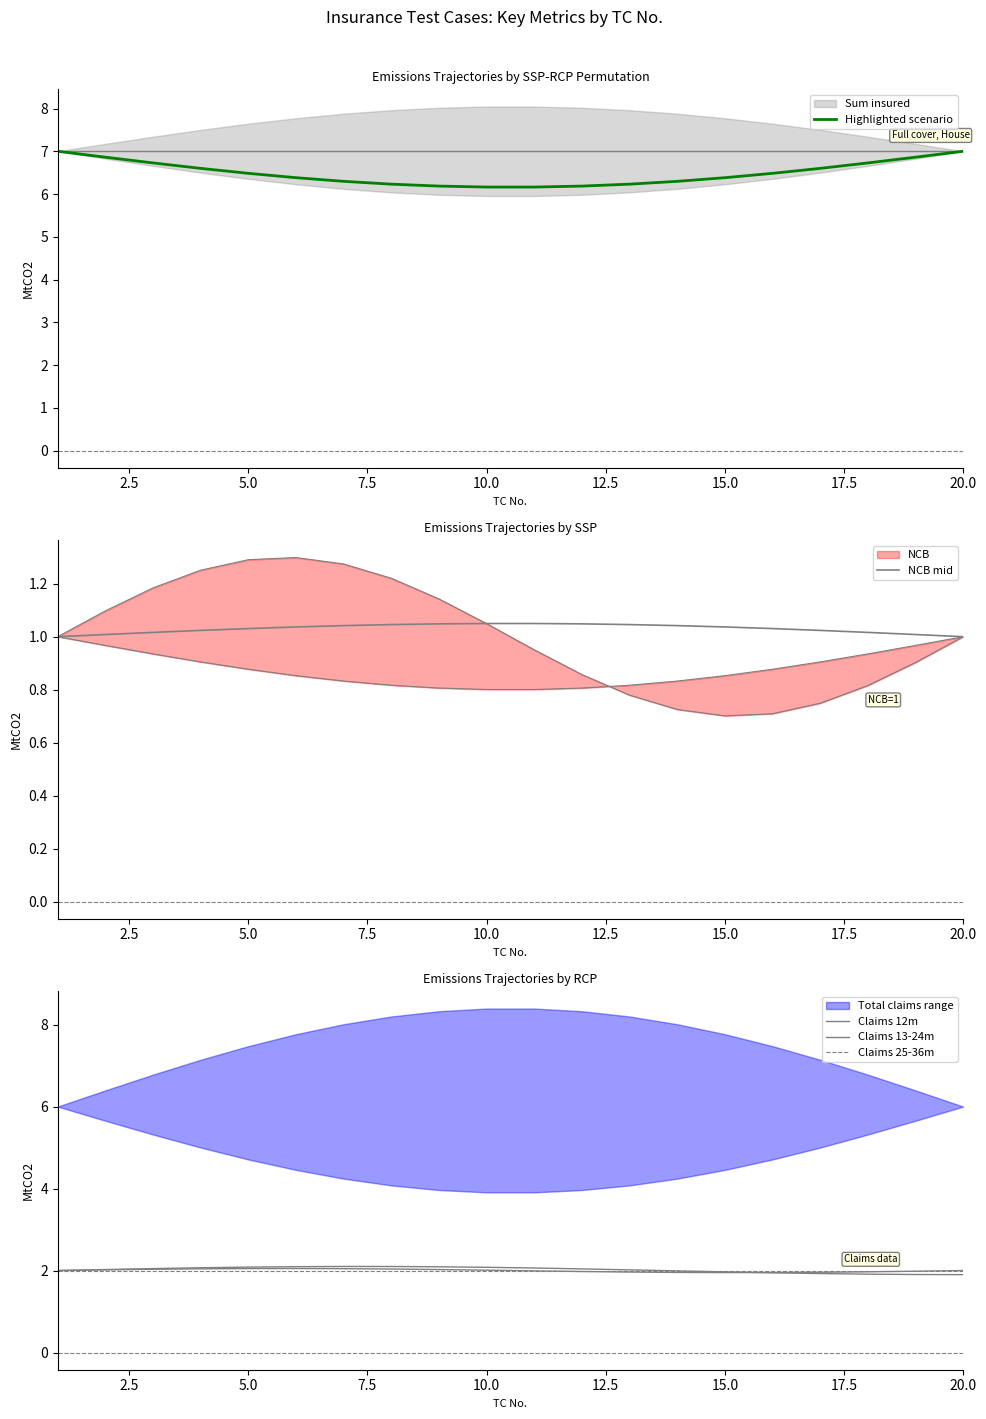

Does the chart have visible grid lines?

No